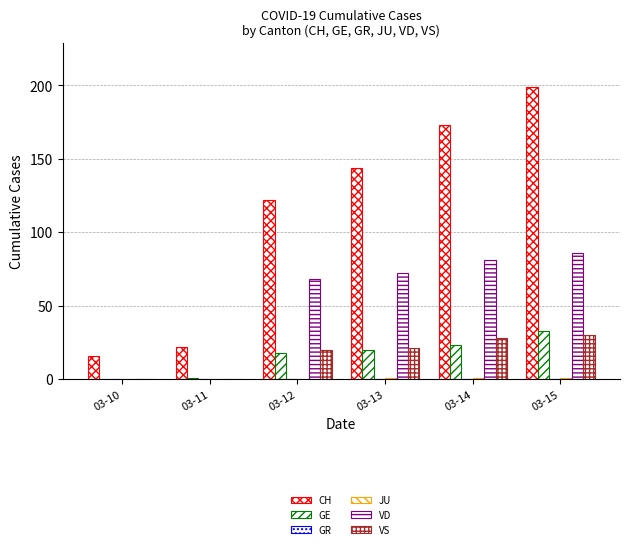

Are the bars grouped side by side (vs. stacked)?

Yes